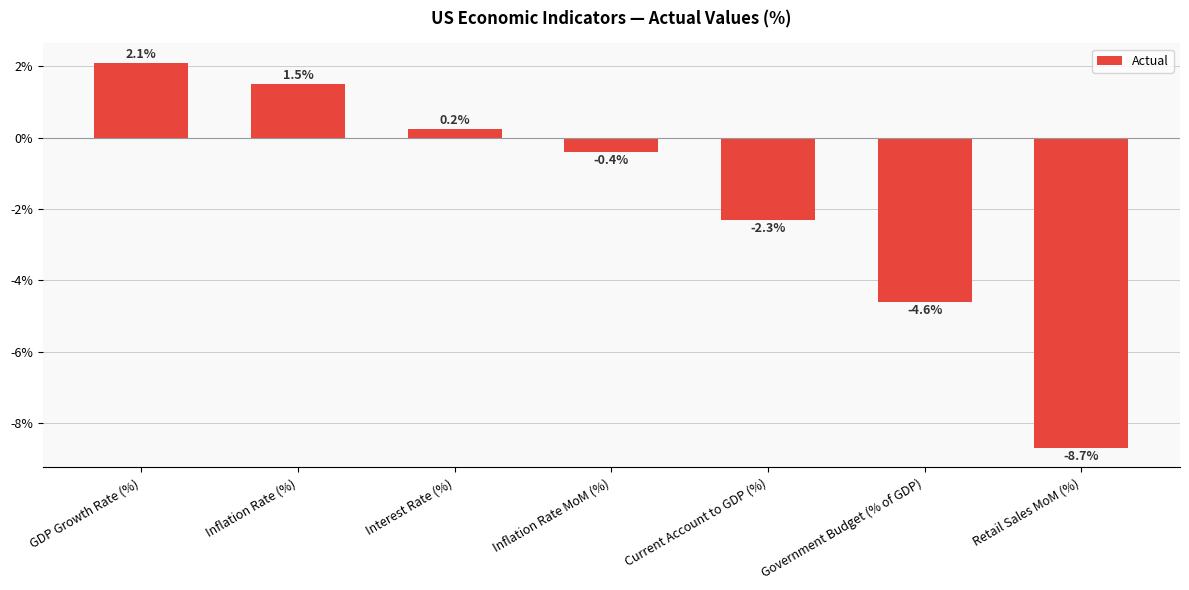

The value at Inflation Rate (%) is 1.5. True or false?

True